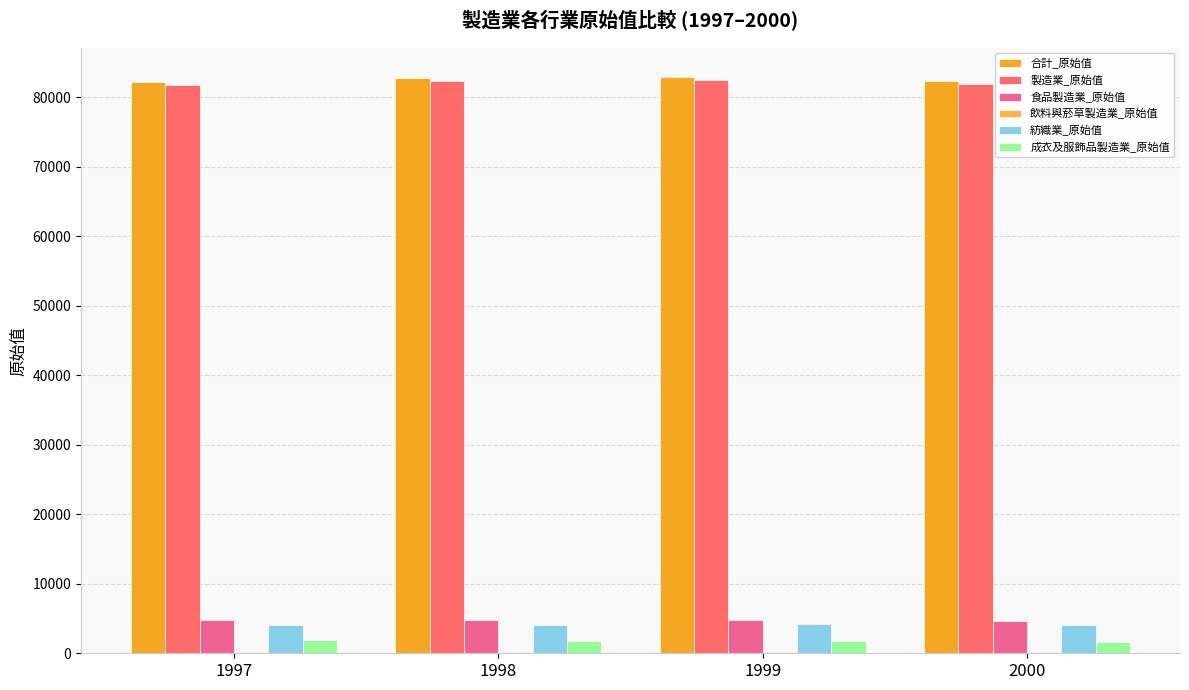

True or false: 紡織業_原始值 has a value of 7185 at 2000.

False